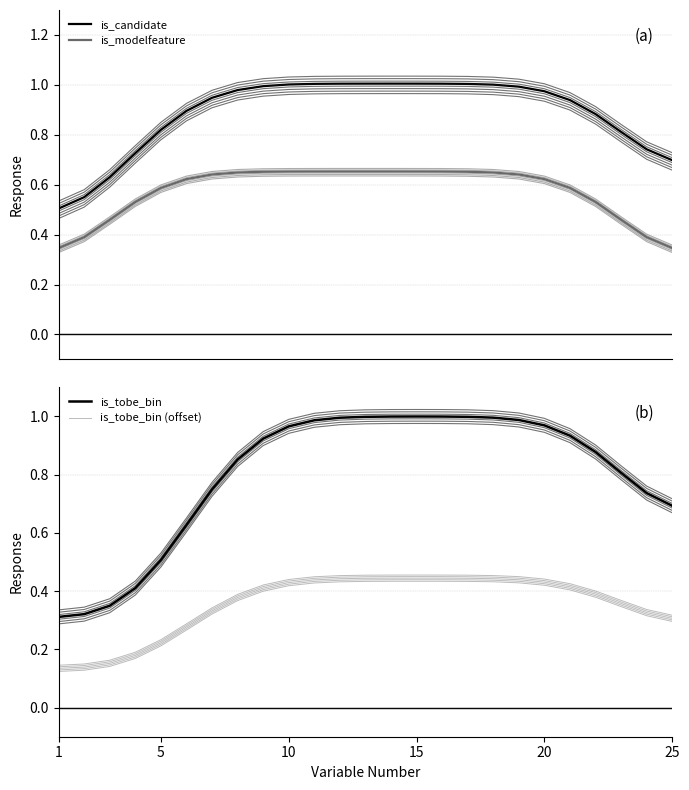

Which category has the lowest value across all series?

1